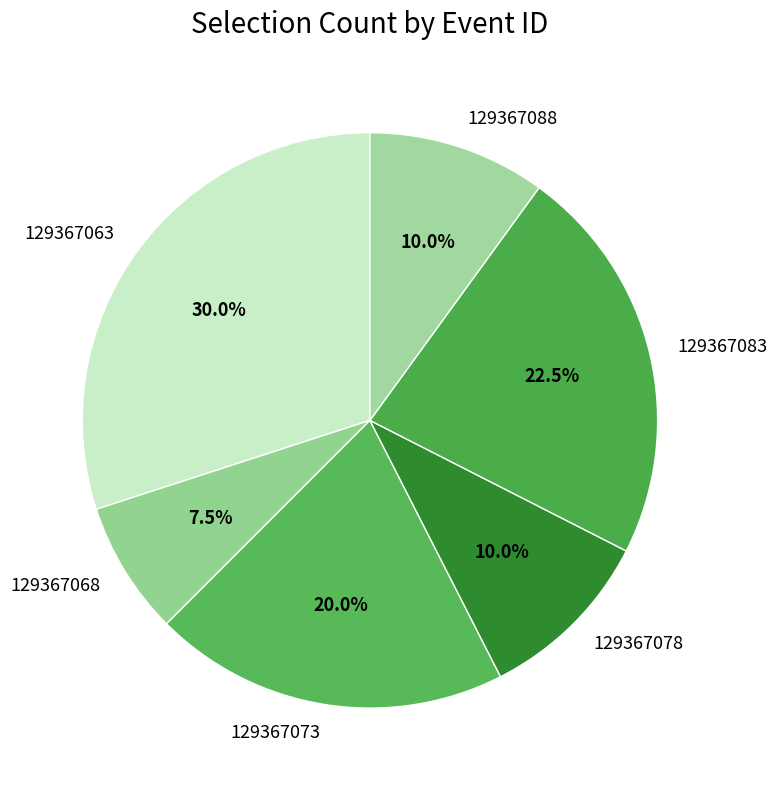

How many slices are in this pie chart?

6